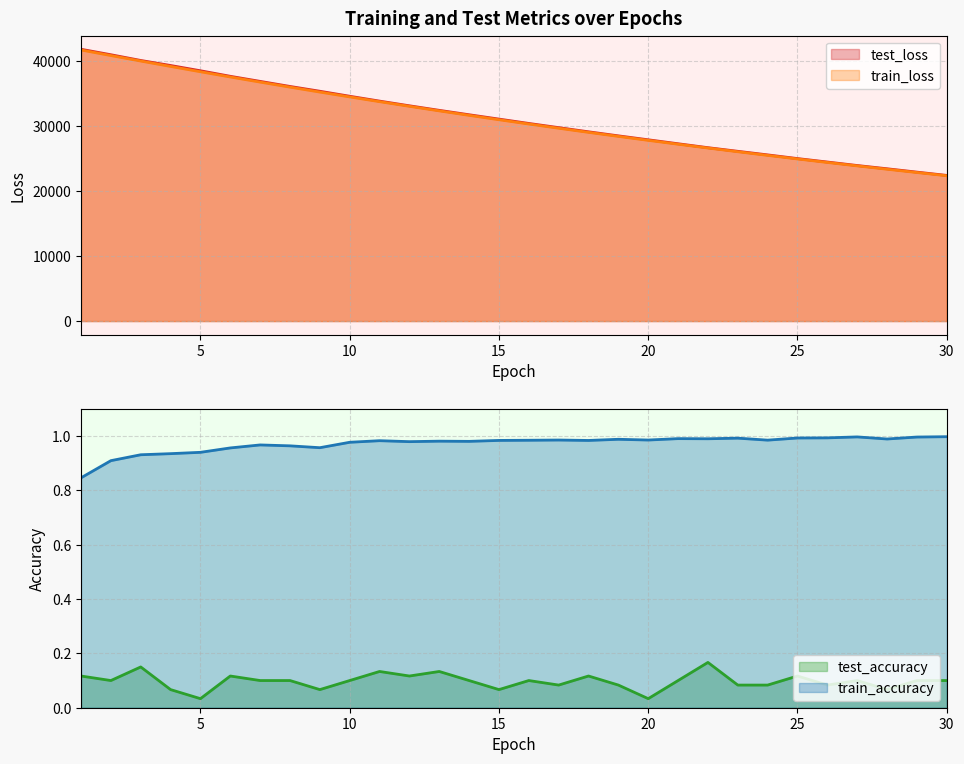

Reading left to right, list all the values displayed in this chart.

test_loss: 41752.4	40910.1	40032.3	39257.5	38448.9	37599.1	36818.6	36040.6	35303.0	34535.3	33788.9	33068.9	32370.7	31692.6	31026.2	30358.1	29714.5	29074.0	28451.4	27846.2	27238.1	26636.1	26078.9	25527.8	24962.9	24431.2	23896.1	23397.3	22880.7	22377.0
train_loss: 41642.2	40788.1	39944.7	39116.0	38299.2	37495.8	36707.7	35935.2	35177.6	34433.4	33704.3	32989.8	32289.1	31602.5	30929.4	30269.9	29623.6	28990.5	28370.0	27762.2	27166.6	26583.2	26011.7	25452.0	24903.3	24366.0	23839.6	23324.1	22818.9	22324.1
test_accuracy: 0.1	0.1	0.2	0.1	0.0	0.1	0.1	0.1	0.1	0.1	0.1	0.1	0.1	0.1	0.1	0.1	0.1	0.1	0.1	0.0	0.1	0.2	0.1	0.1	0.1	0.1	0.1	0.1	0.1	0.1
train_accuracy: 0.8	0.9	0.9	0.9	0.9	1.0	1.0	1.0	1.0	1.0	1.0	1.0	1.0	1.0	1.0	1.0	1.0	1.0	1.0	1.0	1.0	1.0	1.0	1.0	1.0	1.0	1.0	1.0	1.0	1.0